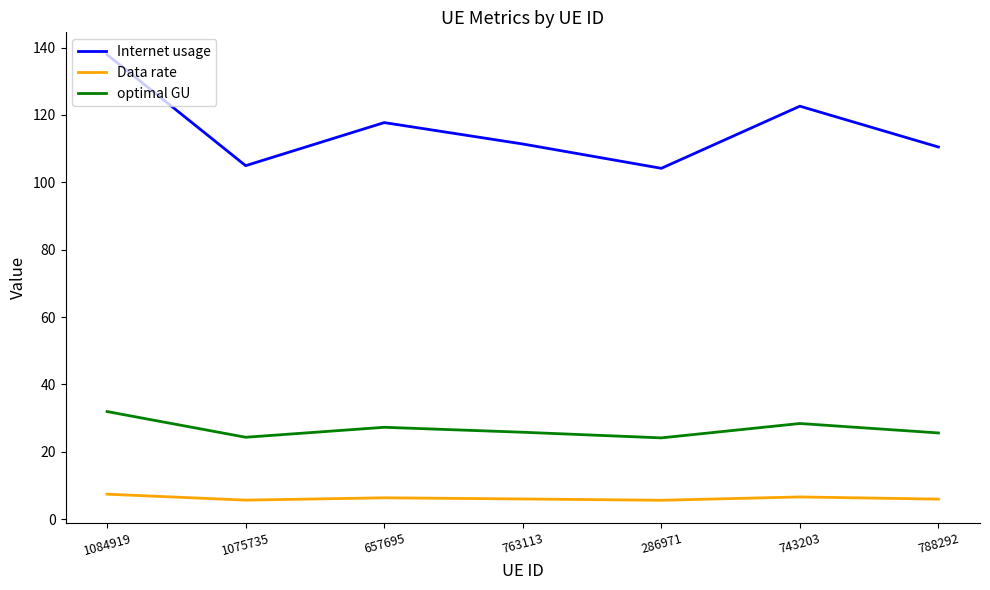

What is the average value of the Data rate series?

6.2